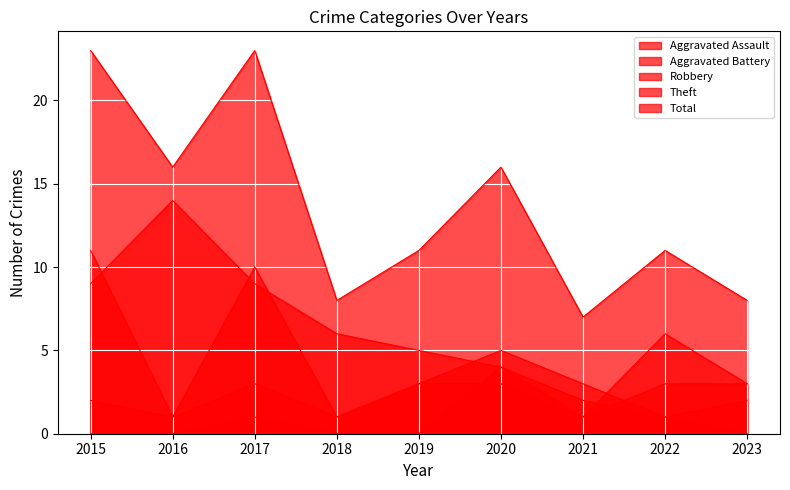

True or false: Total has a value of 4 at 2021.

False